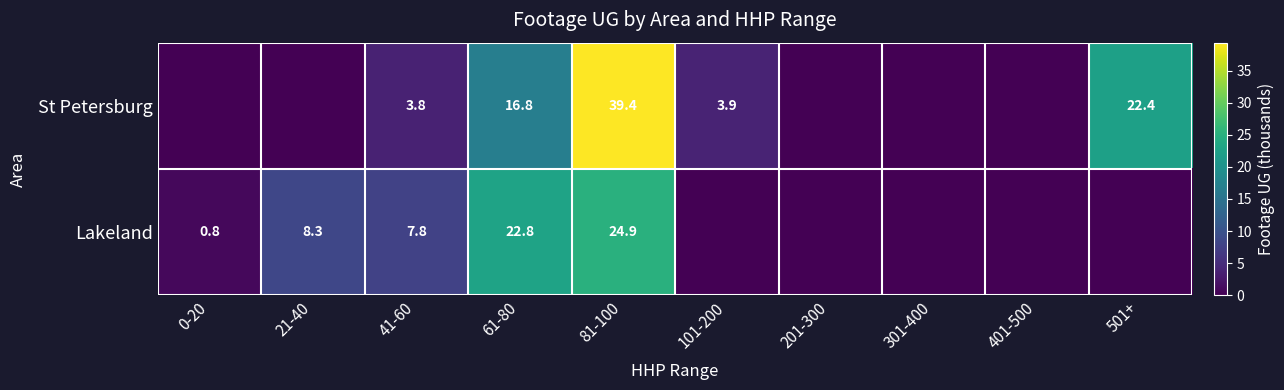

Is it true that St Petersburg equals 16.8 at 61-80?

True